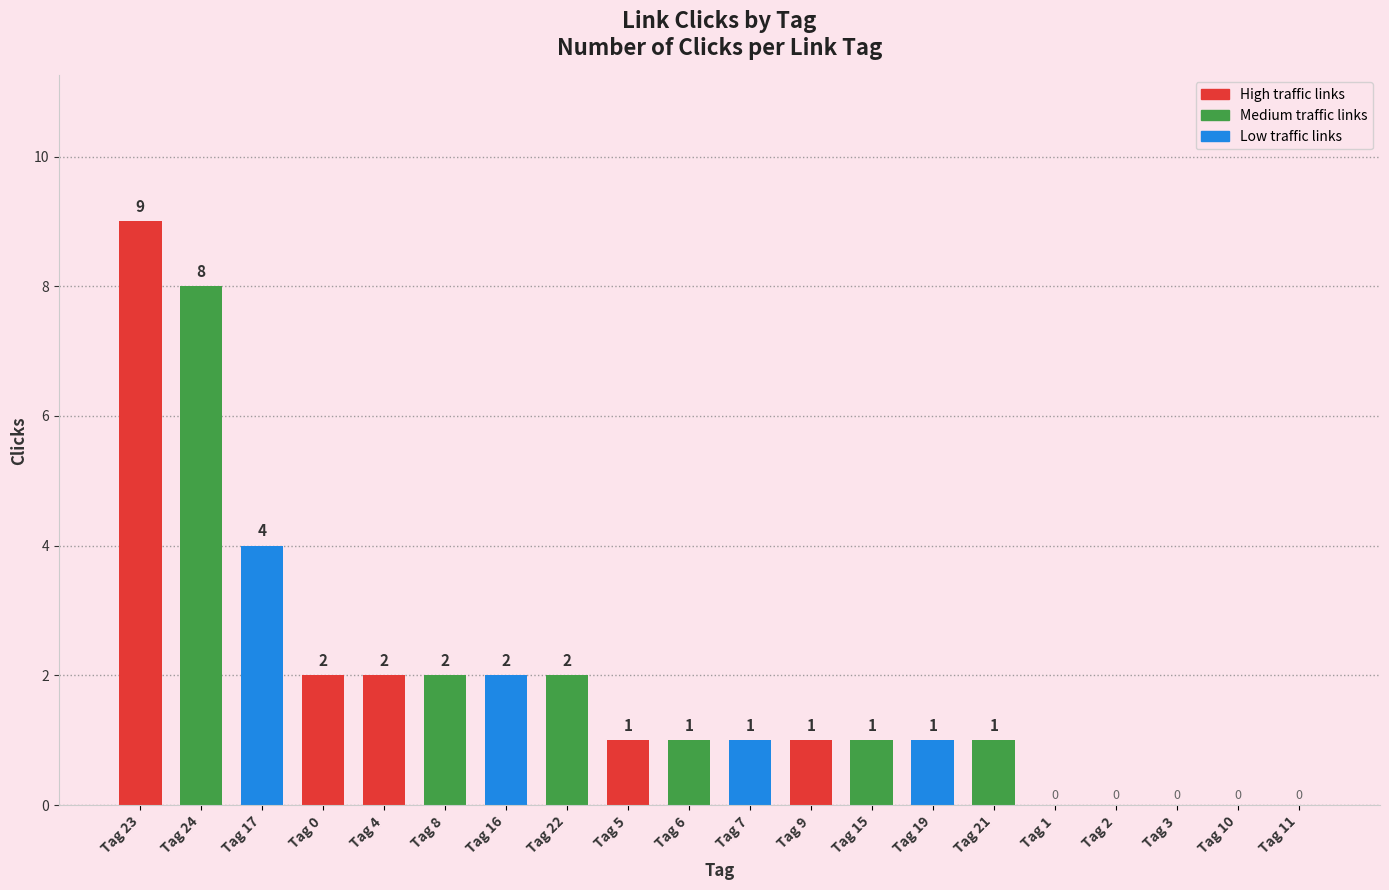

How many values are above zero?

15